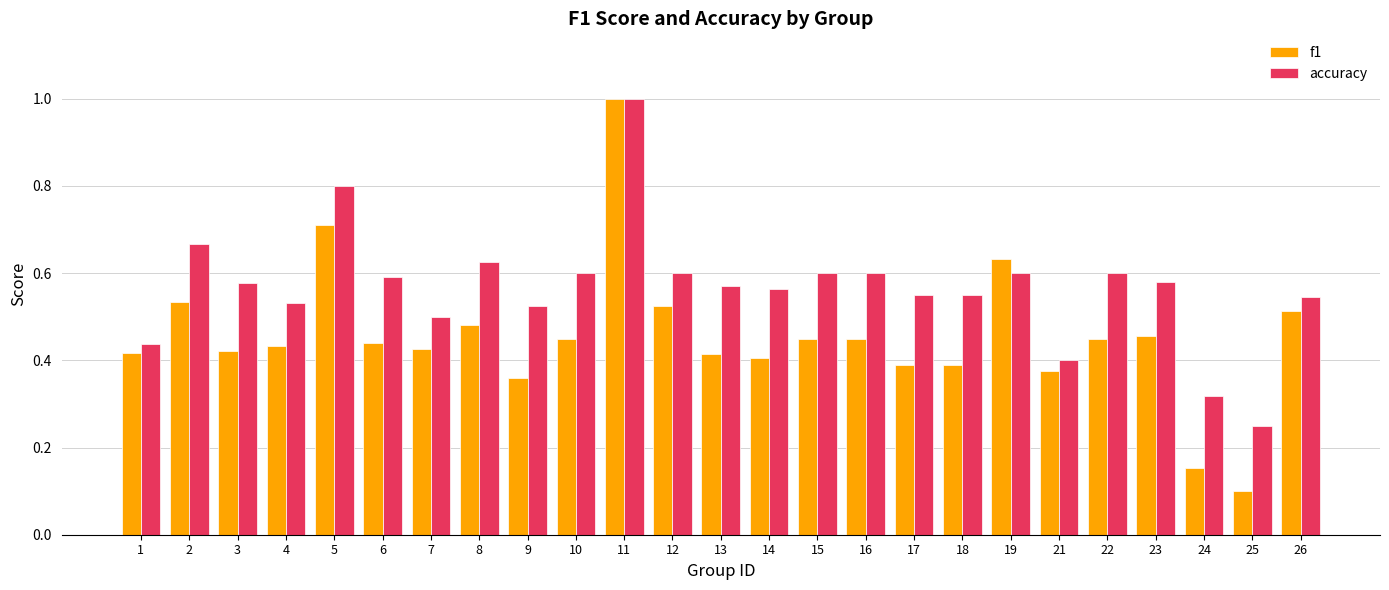

The value of f1 at 3 is 0.2. True or false?

False